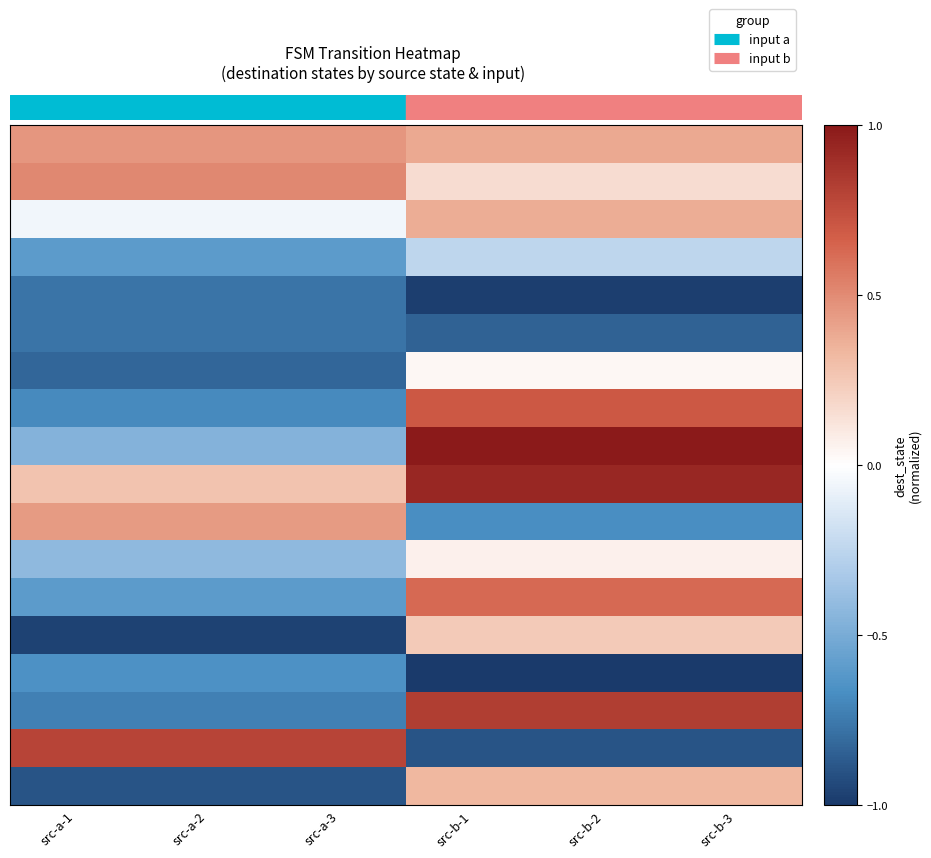

What is the spread (max minus min) of values at src-b-3?

2.0